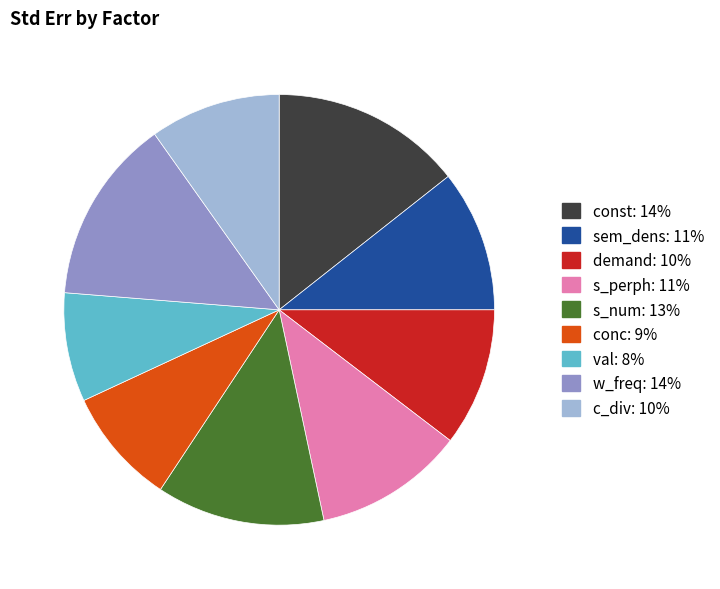

True or false: sem_dens accounts for 11% of the total.

True